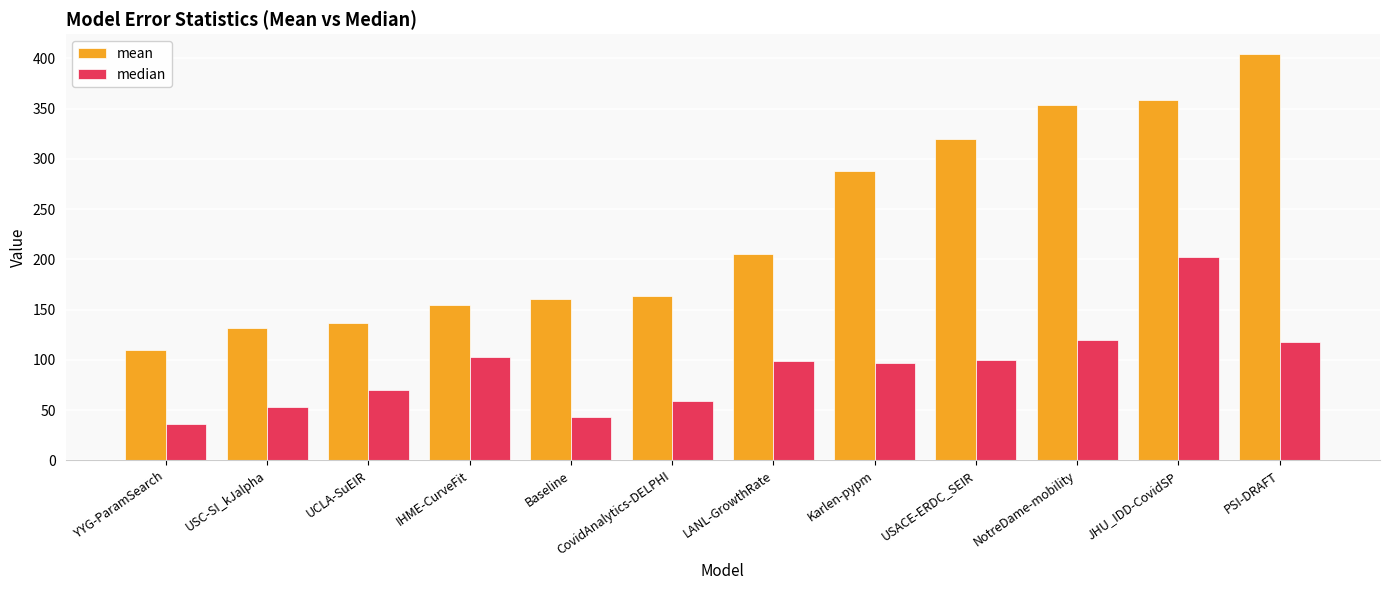

Where does the median series first go above 99?

IHME-CurveFit